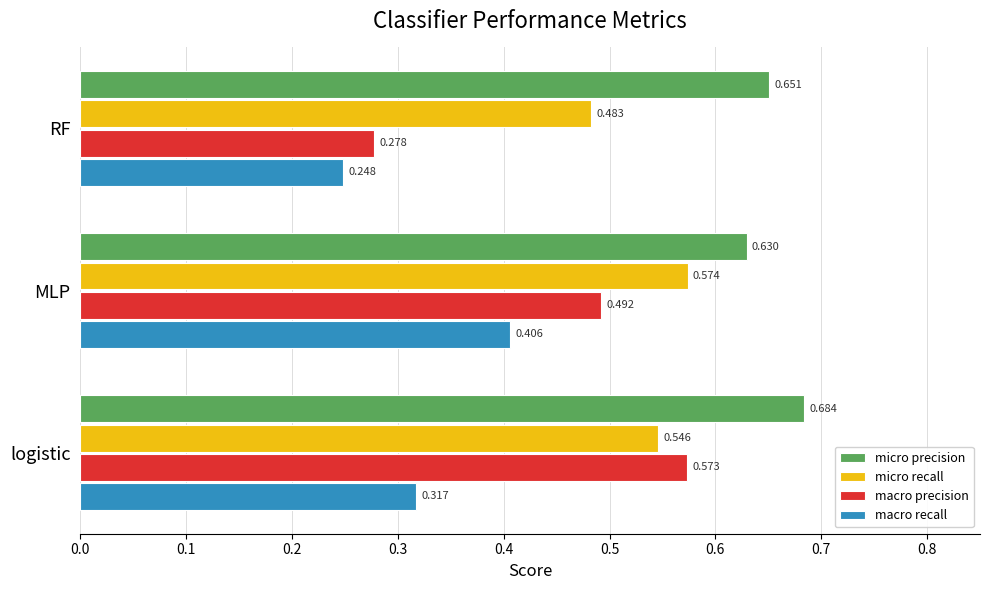

At which label is macro recall closest to 0?

RF